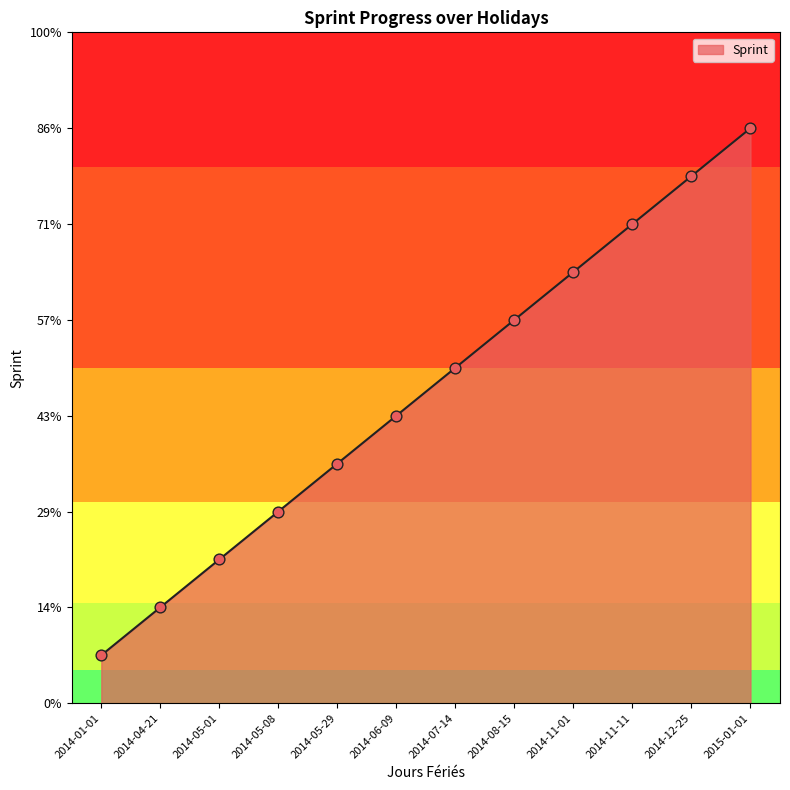

Approximately how many times larger is the value at 2014-11-11 compared to 2014-05-08?

2.5